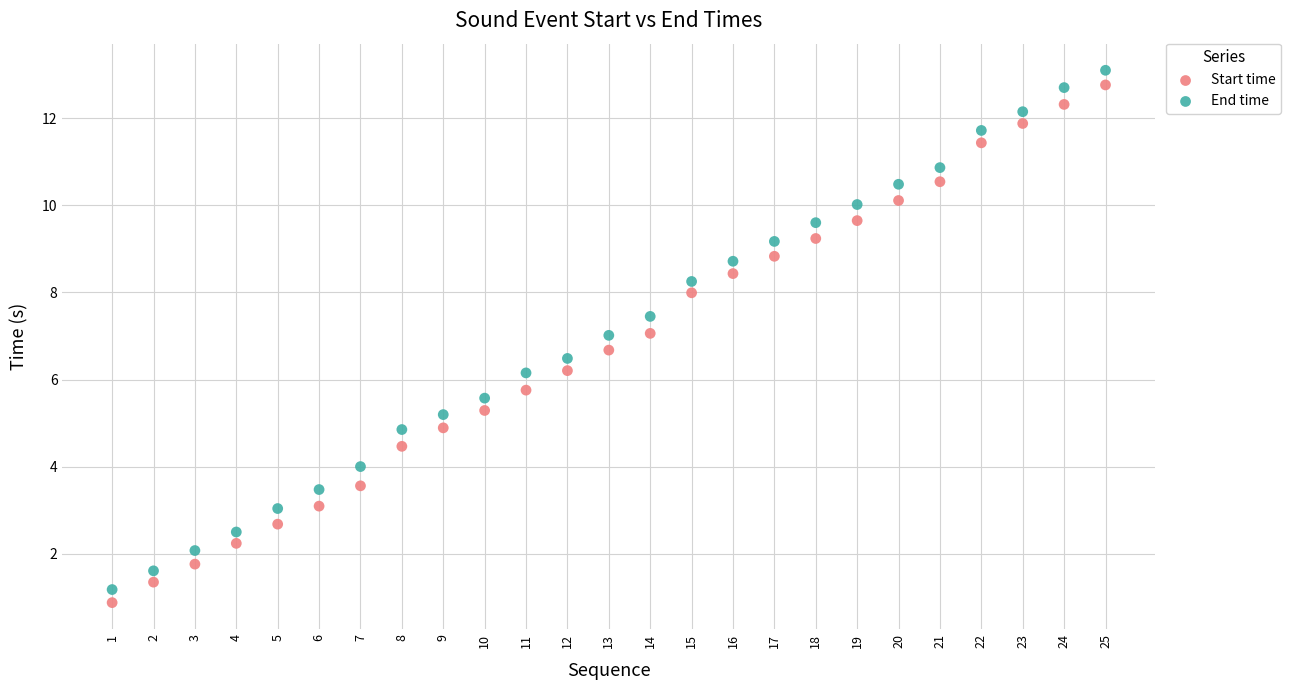

Which series has the largest Y range (max minus min)?

End time